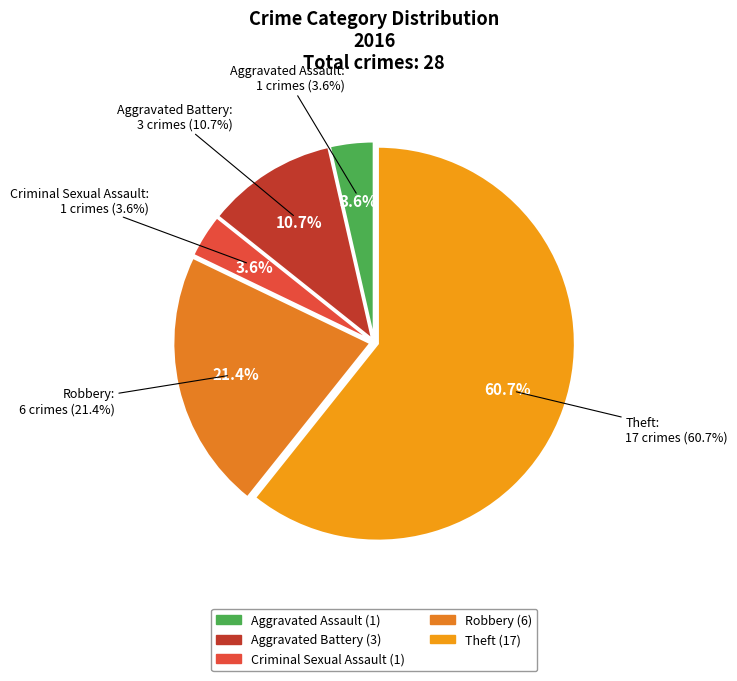

True or false: Aggravated Assault accounts for 10% of the total.

False